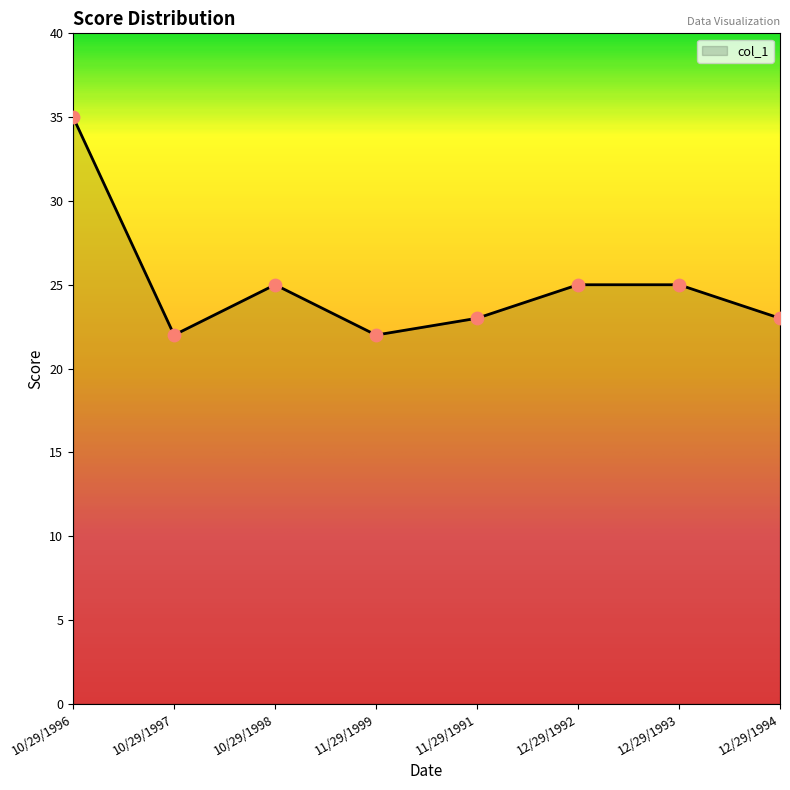

What is the change in value from 10/29/1996 to 10/29/1997?

-13